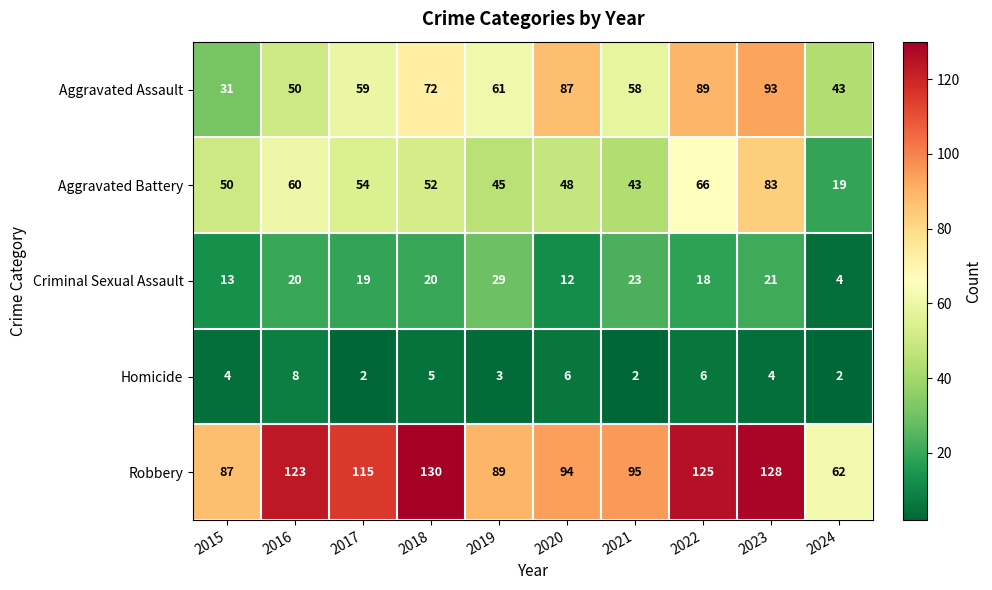

What is the average value of the Robbery series?

105